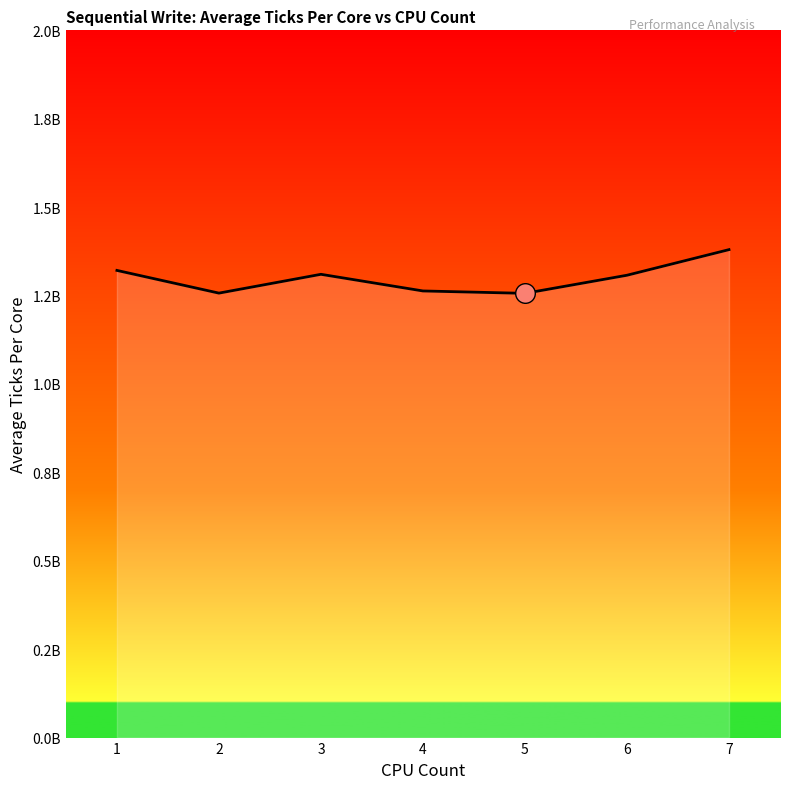

Approximately how many times larger is the value at 1 compared to 5?

1.1